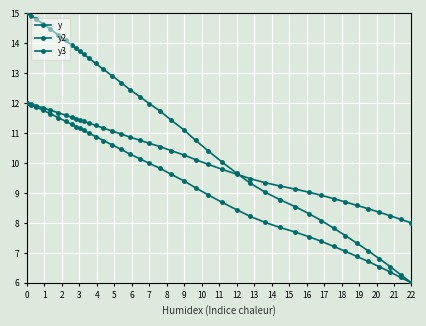

Which series has the largest total across all categories?

y